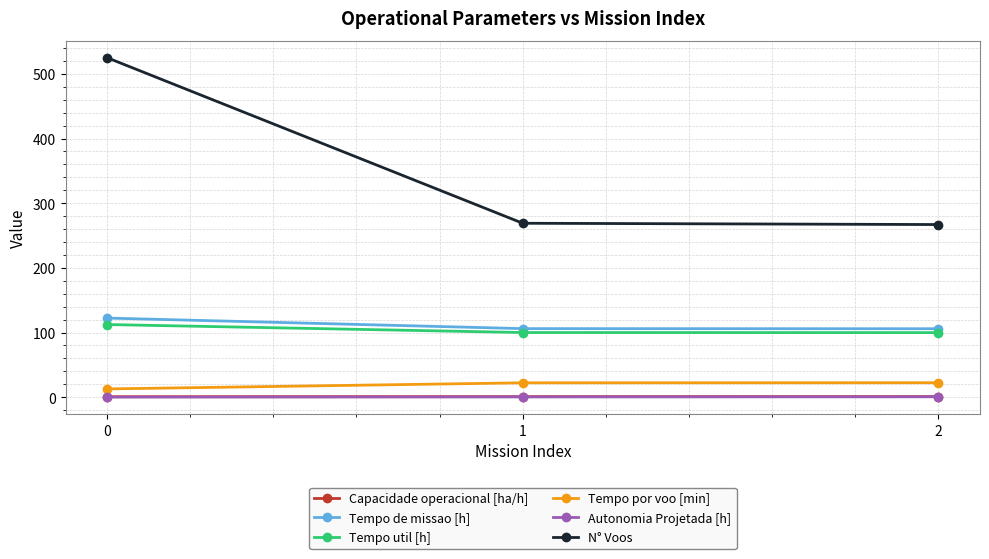

Read the Autonomia Projetada [h] value at 2.

0.7